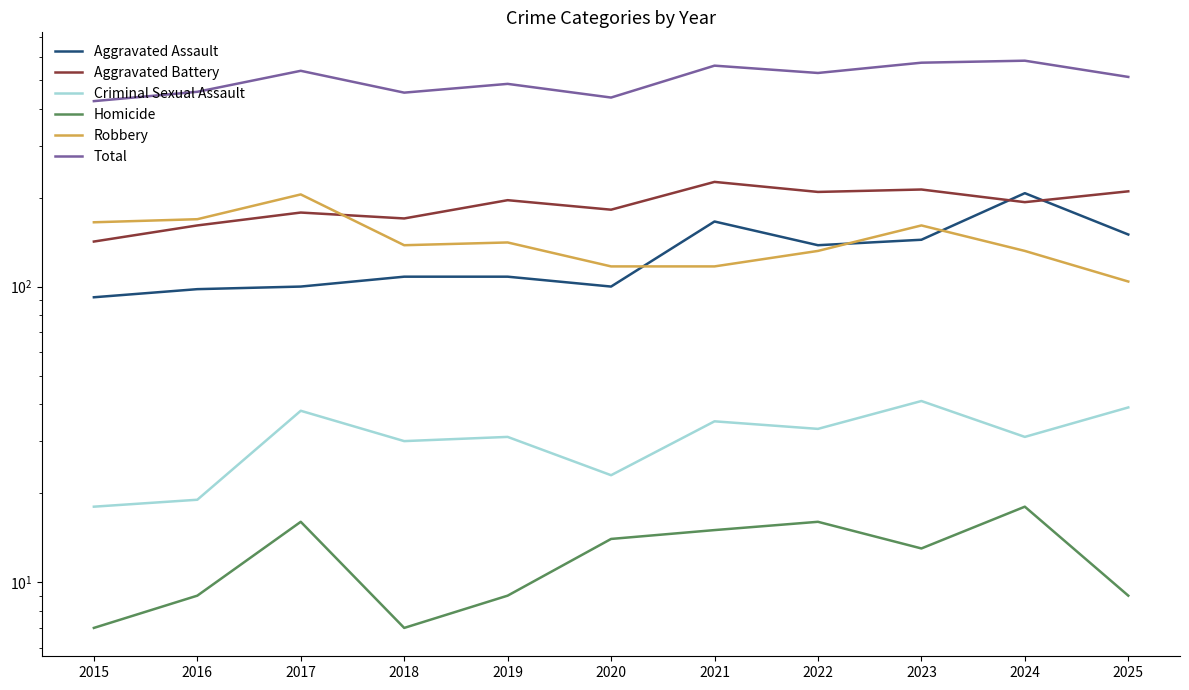

Between 2018 and 2020, which series saw the biggest shift?

Robbery